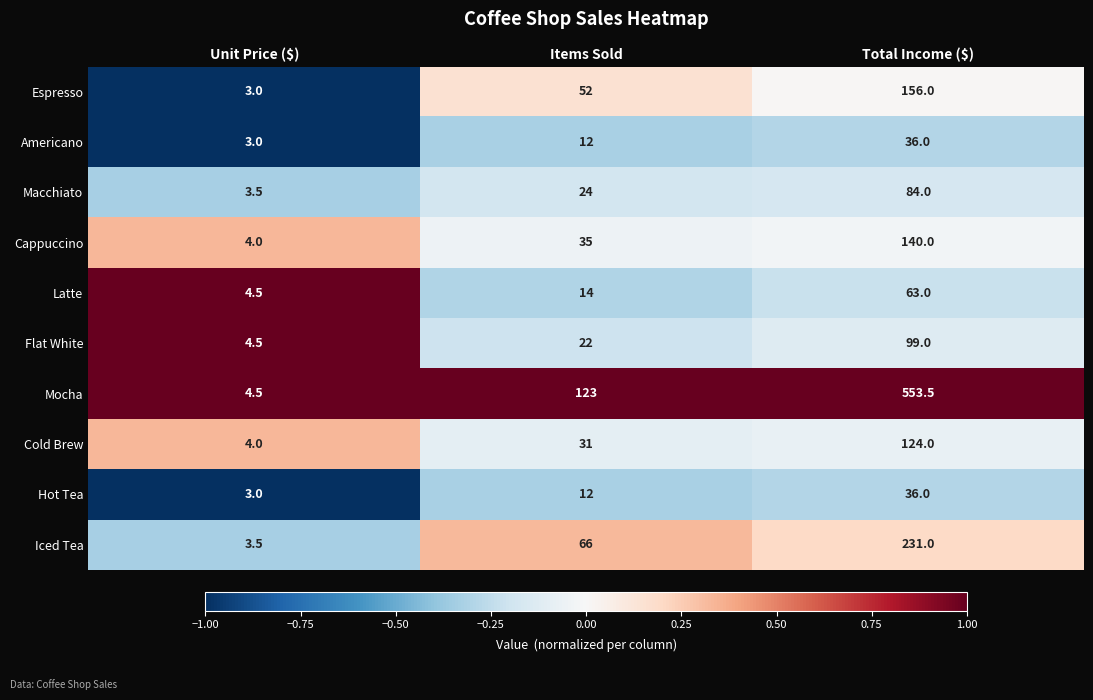

What is the difference between the maximum and minimum values in the Cappuccino series?

136.0